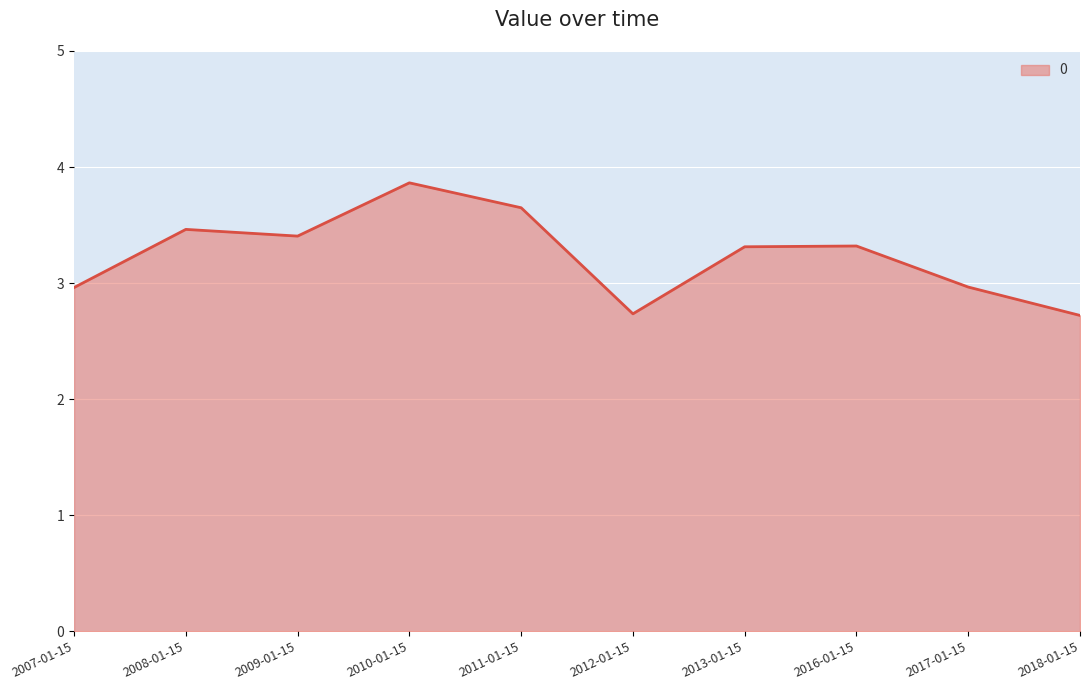

Which category has the highest value across all series?

2010-01-15